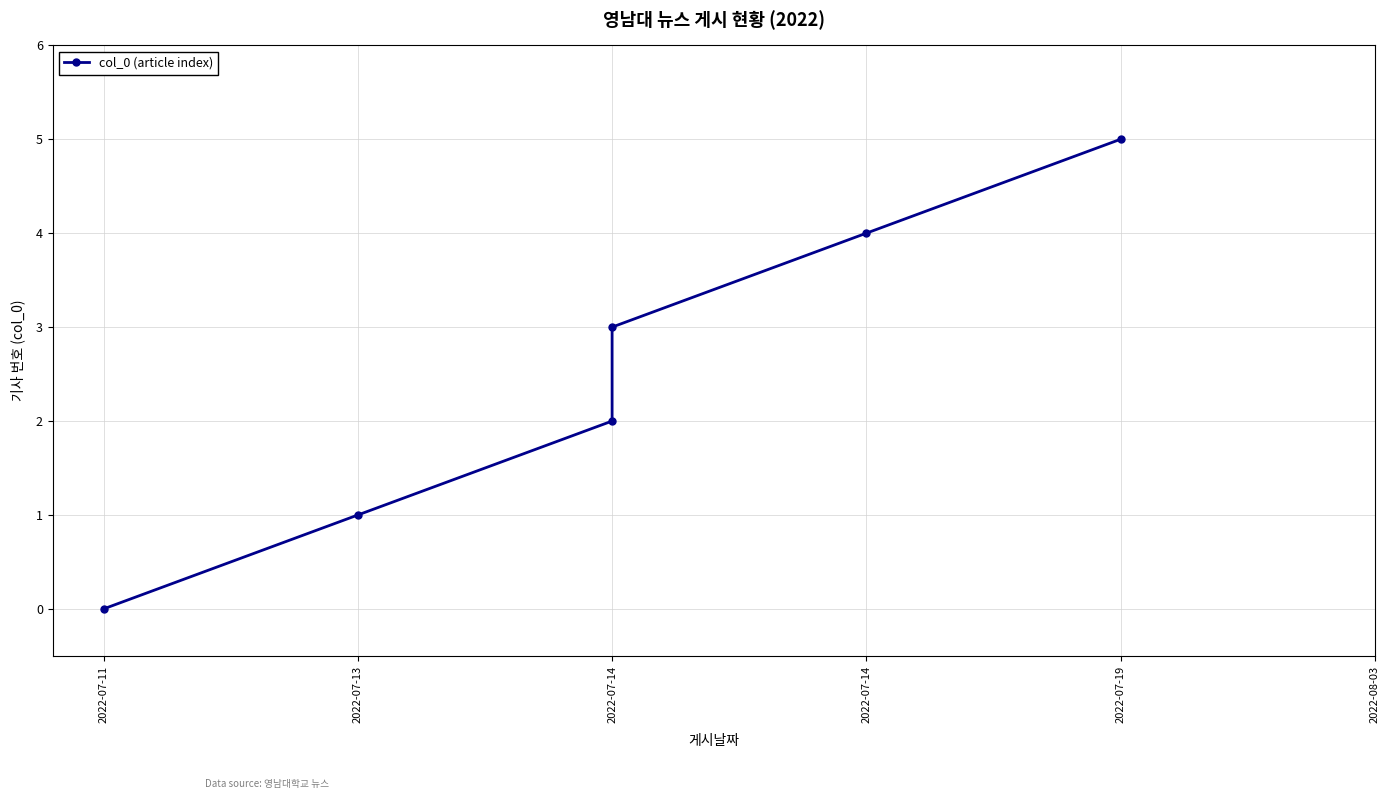

How many data points are less than 3?

3